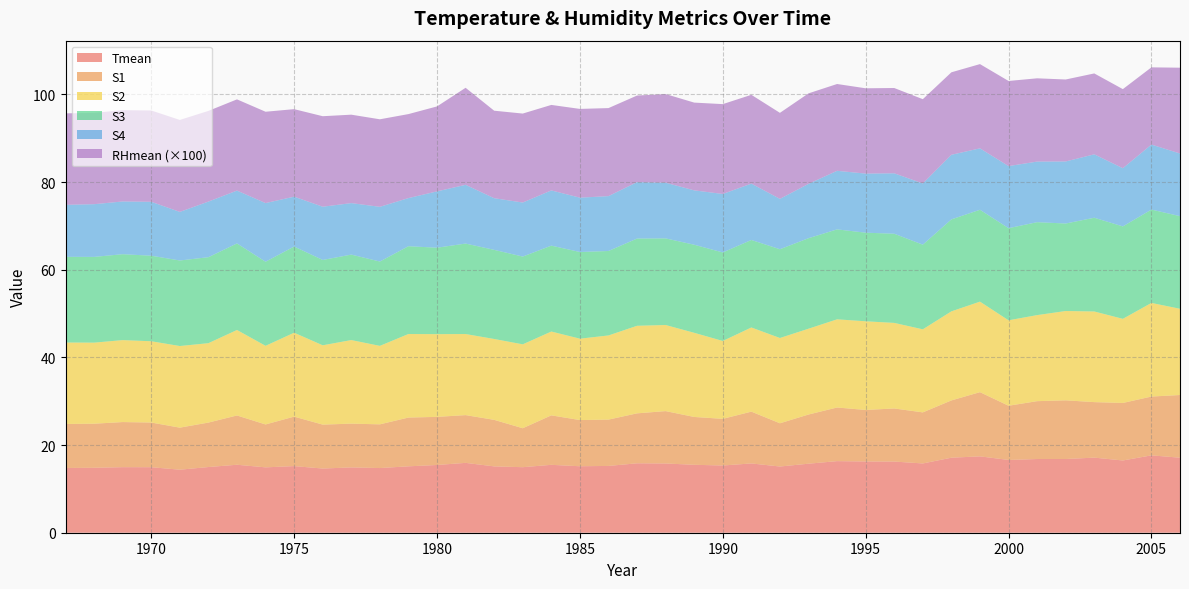

Reading left to right, extract all data points from this chart.

Tmean: 14.8	14.8	15.0	14.9	14.4	15.0	15.5	14.9	15.2	14.6	14.9	14.8	15.2	15.5	15.9	15.1	15.0	15.5	15.2	15.2	15.8	15.8	15.5	15.3	15.8	15.1	15.8	16.3	16.3	16.2	15.8	17.1	17.4	16.6	16.8	16.8	17.1	16.5	17.7	17.1
S1: 10.0	10.1	10.3	10.2	9.6	10.1	11.2	9.8	11.3	10.0	10.0	10.0	11.1	11.0	10.9	10.6	8.9	11.3	10.5	10.6	11.4	12.0	10.9	10.6	11.8	9.9	11.2	12.2	11.8	12.1	11.7	13.1	14.7	12.4	13.2	13.4	12.7	13.1	13.4	14.3
S2: 18.6	18.5	18.7	18.5	18.6	18.1	19.5	17.9	19.1	18.1	19.1	17.9	19.1	18.9	18.5	18.5	19.1	19.1	18.6	19.2	20.0	19.6	19.2	17.8	19.2	19.5	19.6	20.1	20.2	19.5	19.0	20.3	20.7	19.5	19.6	20.4	20.7	19.2	21.4	19.7
S3: 19.6	19.6	19.6	19.5	19.5	19.6	19.8	19.2	19.7	19.5	19.5	19.2	20.0	19.7	20.6	20.3	20.0	19.6	19.8	19.3	19.9	19.8	20.1	20.2	20.0	20.3	20.7	20.5	20.2	20.3	19.3	21.0	21.0	21.0	21.2	20.0	21.4	21.1	21.3	21.1
S4: 11.9	12.0	12.0	12.3	11.1	12.7	12.1	13.4	11.4	12.1	11.7	12.5	11.0	12.9	13.4	11.8	12.3	12.6	12.4	12.5	12.9	12.7	12.4	13.3	12.9	11.5	12.4	13.4	13.5	13.8	14.0	14.7	14.0	14.2	13.8	14.2	14.5	13.3	14.8	14.3
RHmean: 0.2	0.2	0.2	0.2	0.2	0.2	0.2	0.2	0.2	0.2	0.2	0.2	0.2	0.2	0.2	0.2	0.2	0.2	0.2	0.2	0.2	0.2	0.2	0.2	0.2	0.2	0.2	0.2	0.2	0.2	0.2	0.2	0.2	0.2	0.2	0.2	0.2	0.2	0.2	0.2